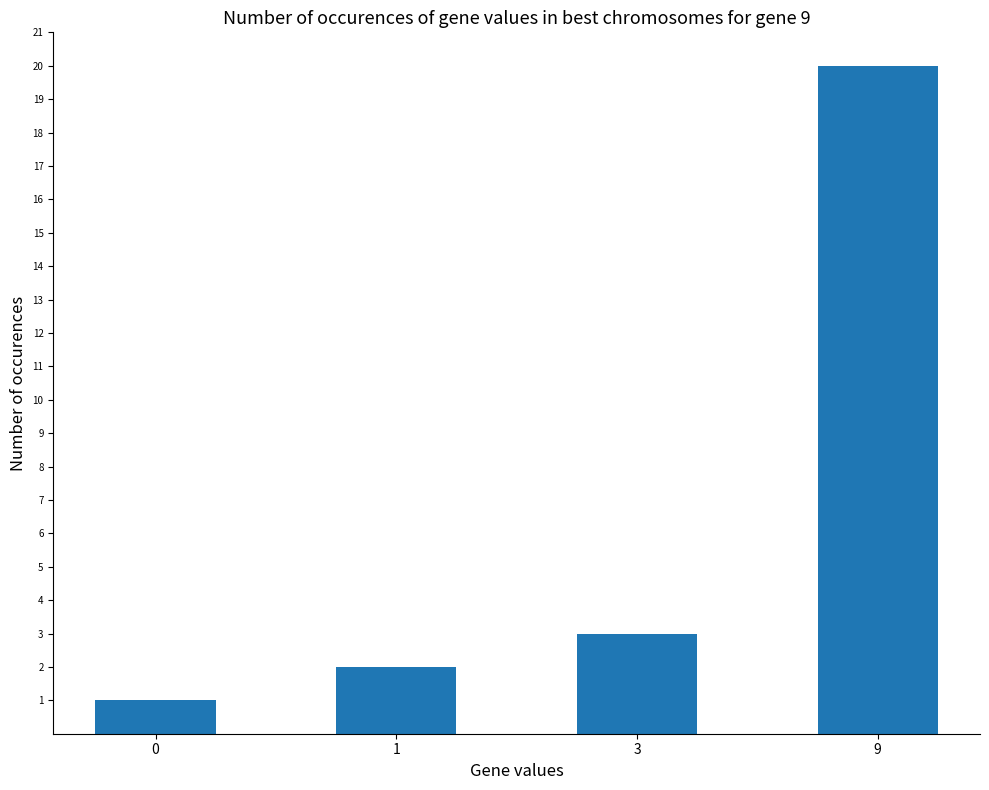

Between 0 and 9, which is larger?

9